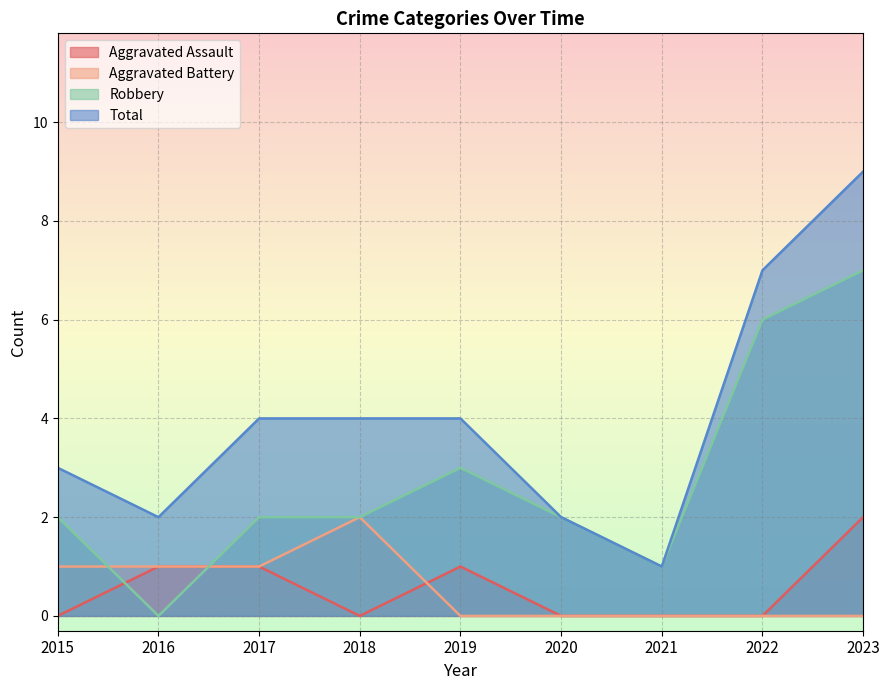

How many Aggravated Battery values are between 0 and 1?

8